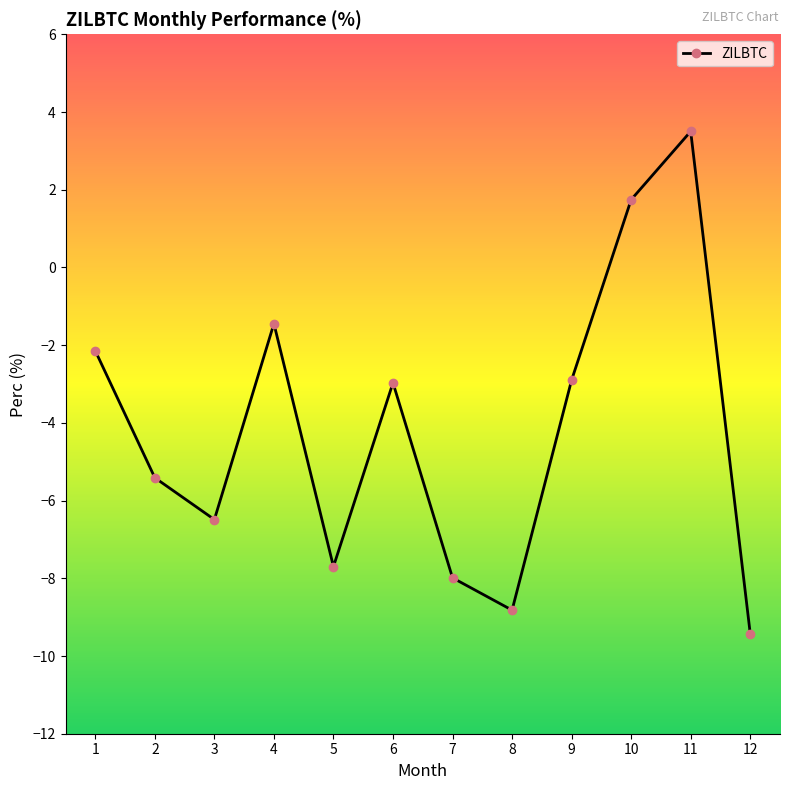

How many interior local valleys (lower than both neighbors) does the data have?

3